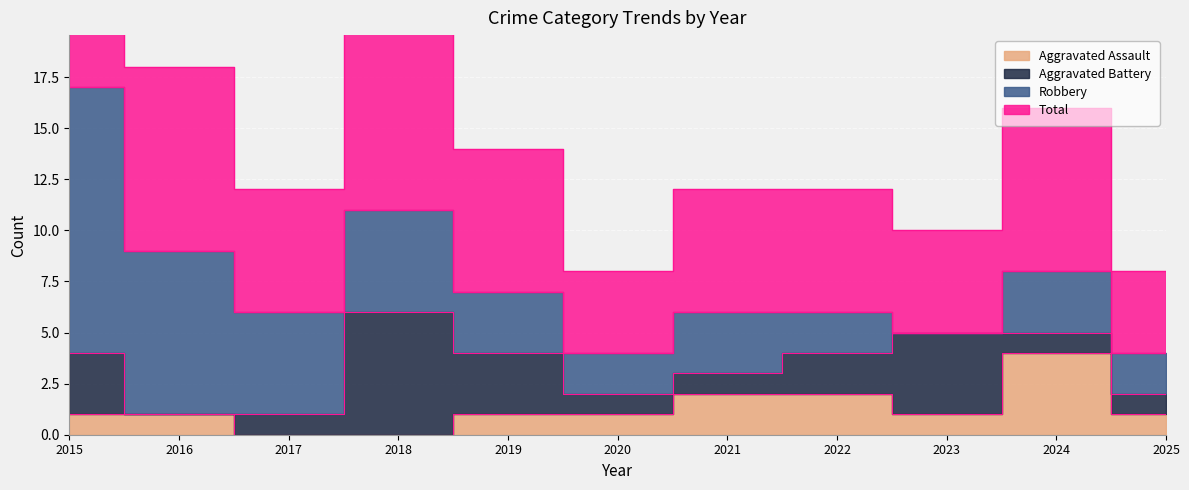

Where is Aggravated Assault nearest to the value 2?

2021